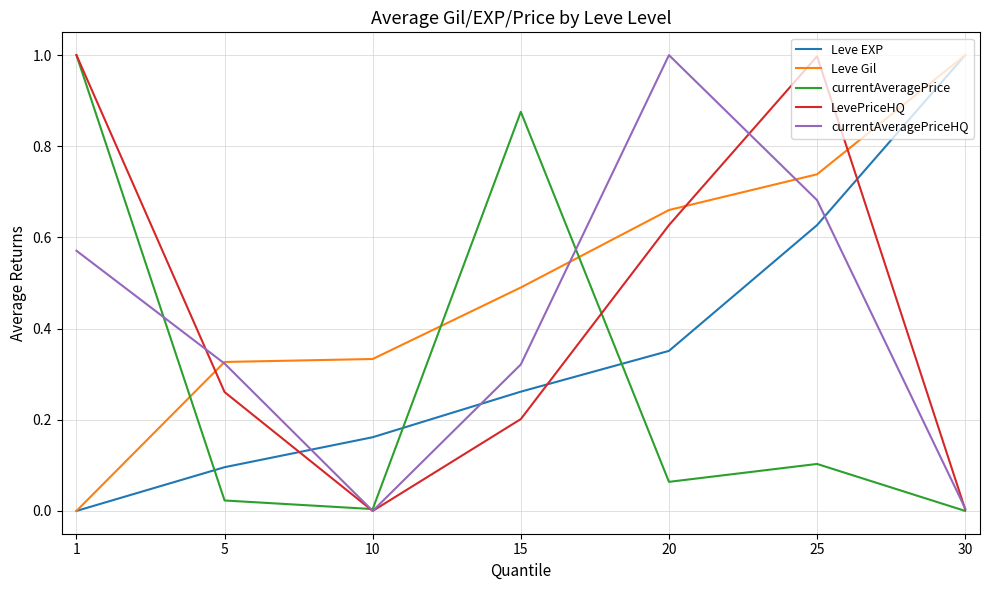

The value of currentAveragePriceHQ at 1 is 0.2. True or false?

False